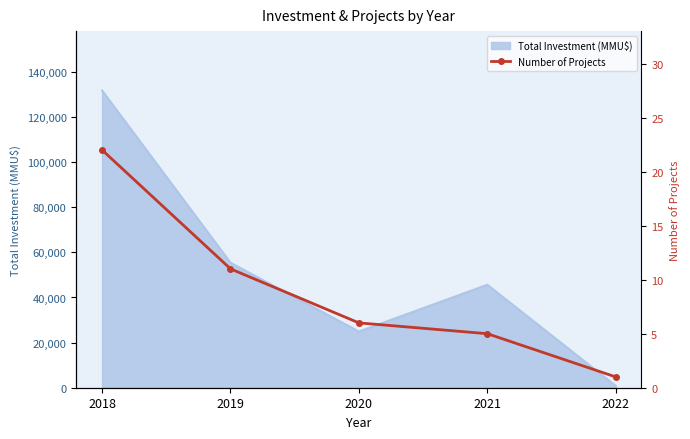

What is the difference between the maximum and minimum values?

21